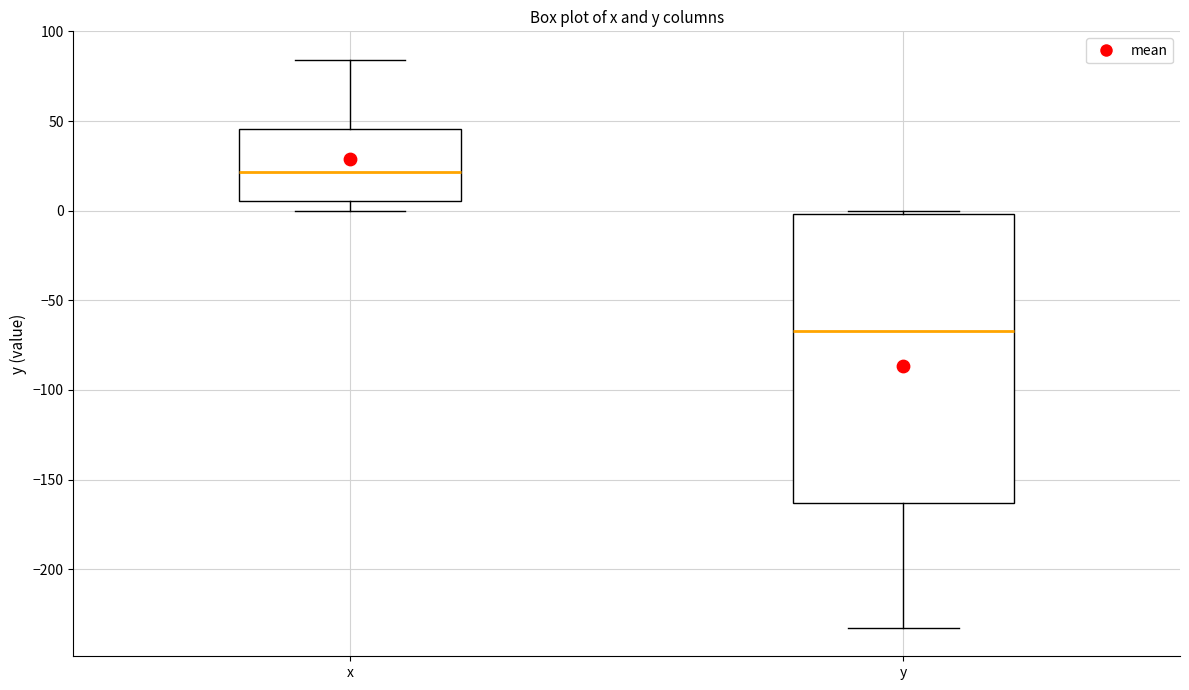

Which box is the tallest, from its lower edge to its upper edge?

y